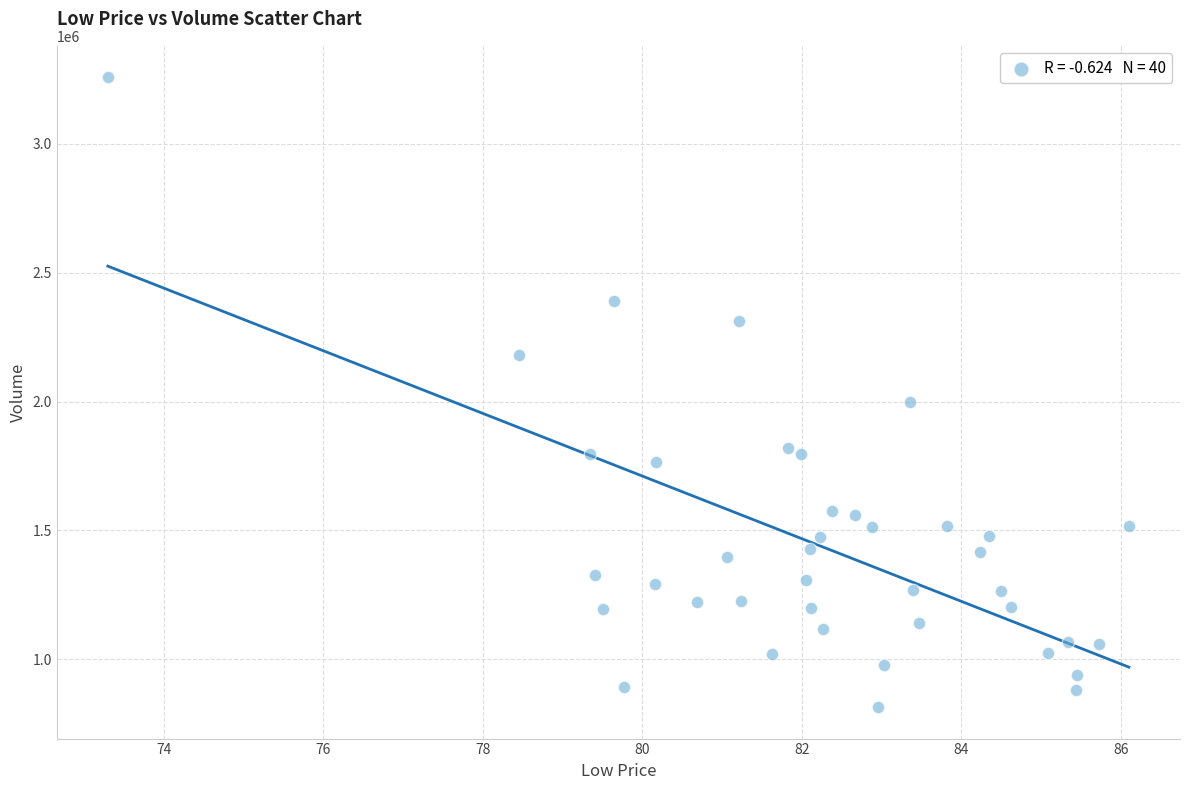

What Y value in the scatter plot is closest to 2036300?

1997300